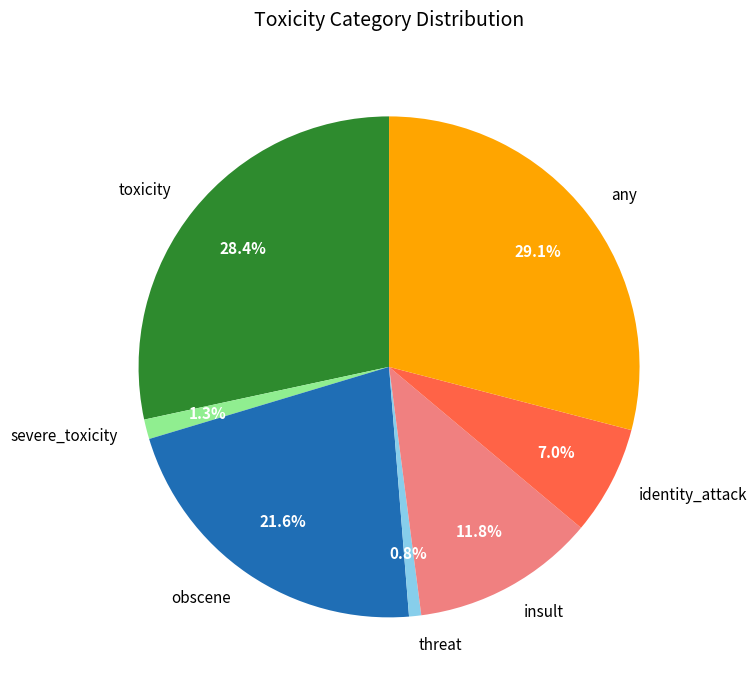

Count the number of slices in the pie.

7